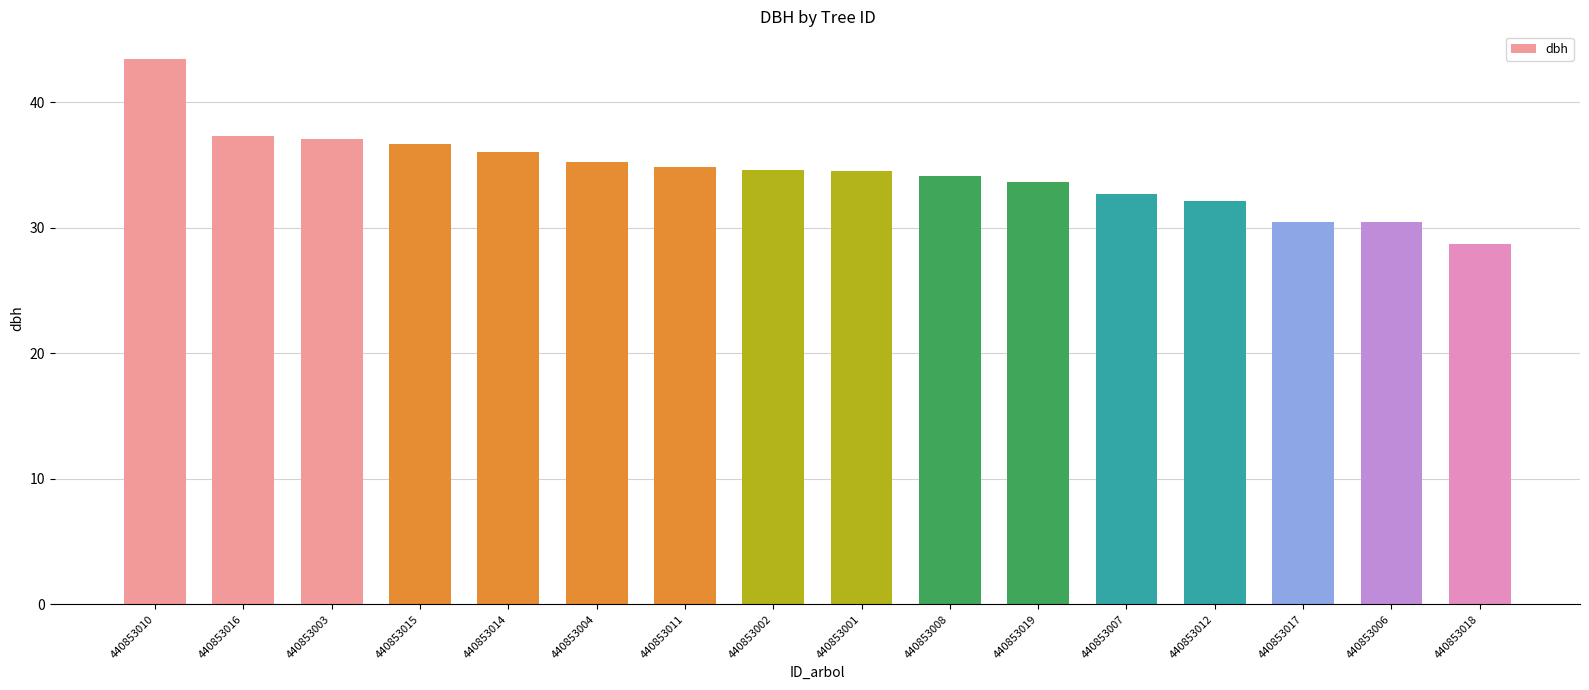

Between 440853006 and 440853001, which is larger?

440853001